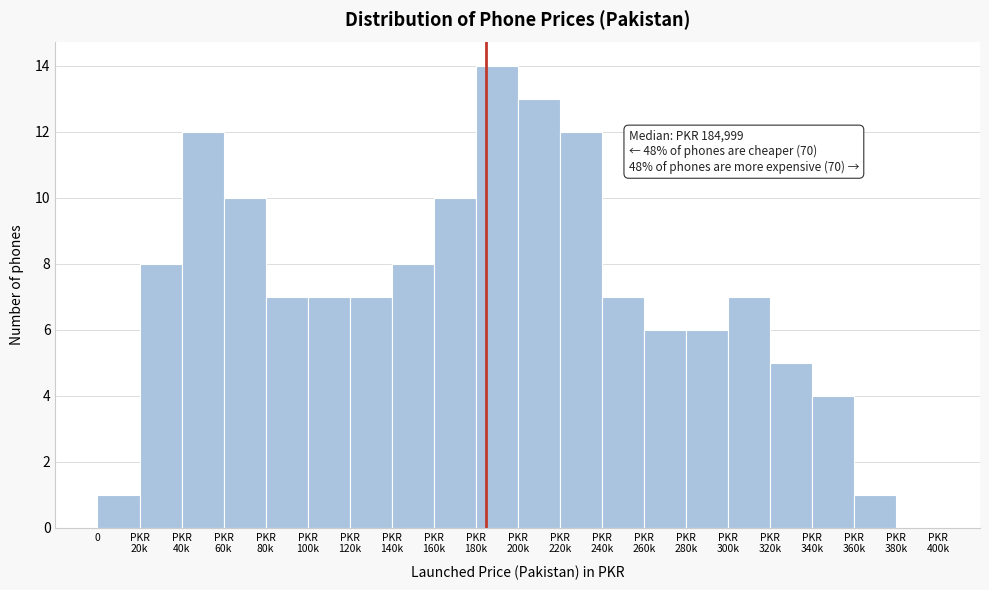

Is it true that the value at 0 is 1?

True